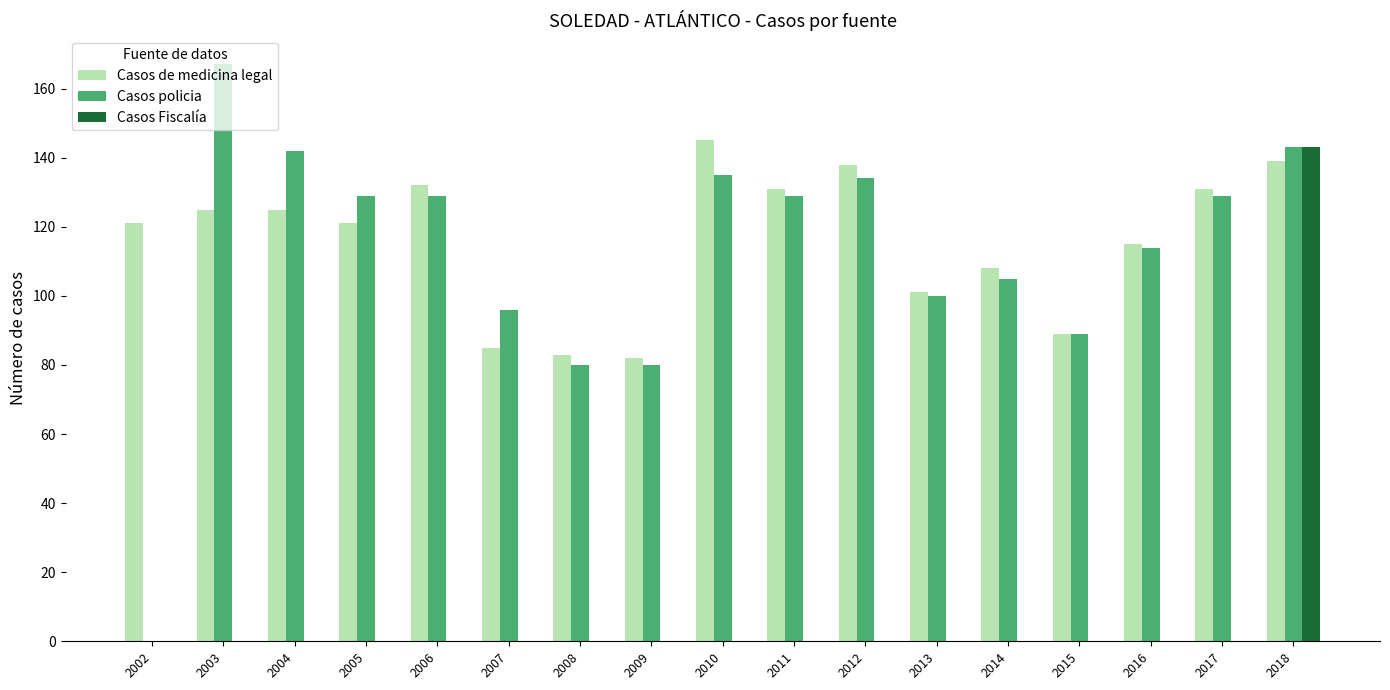

What is the approximate value of Casos policia at 2017, to the nearest 5?

130